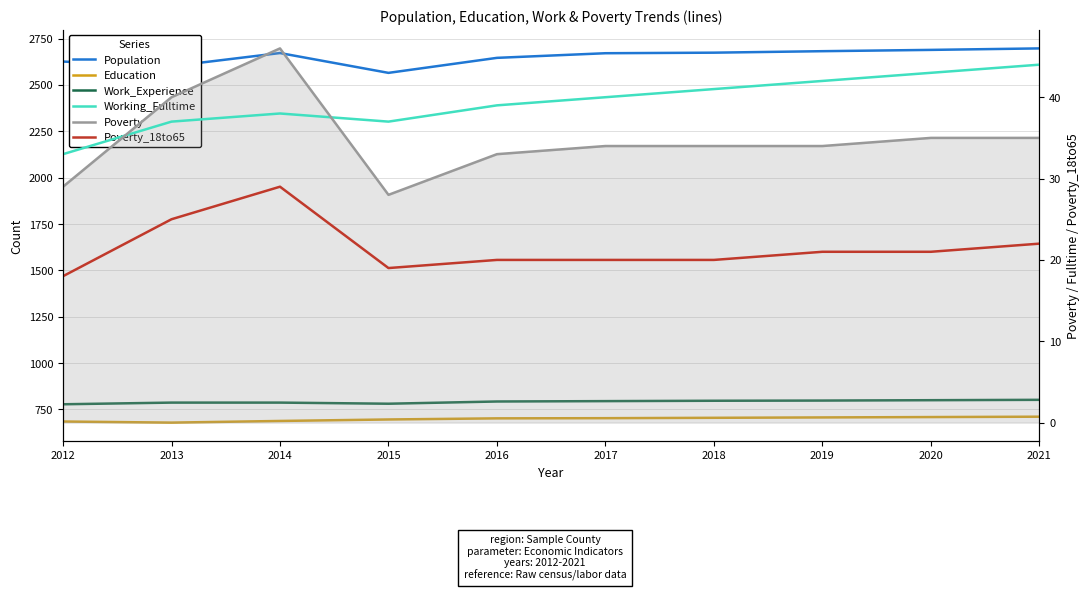

True or false: Poverty and Poverty_18to65 cross at least once.

False